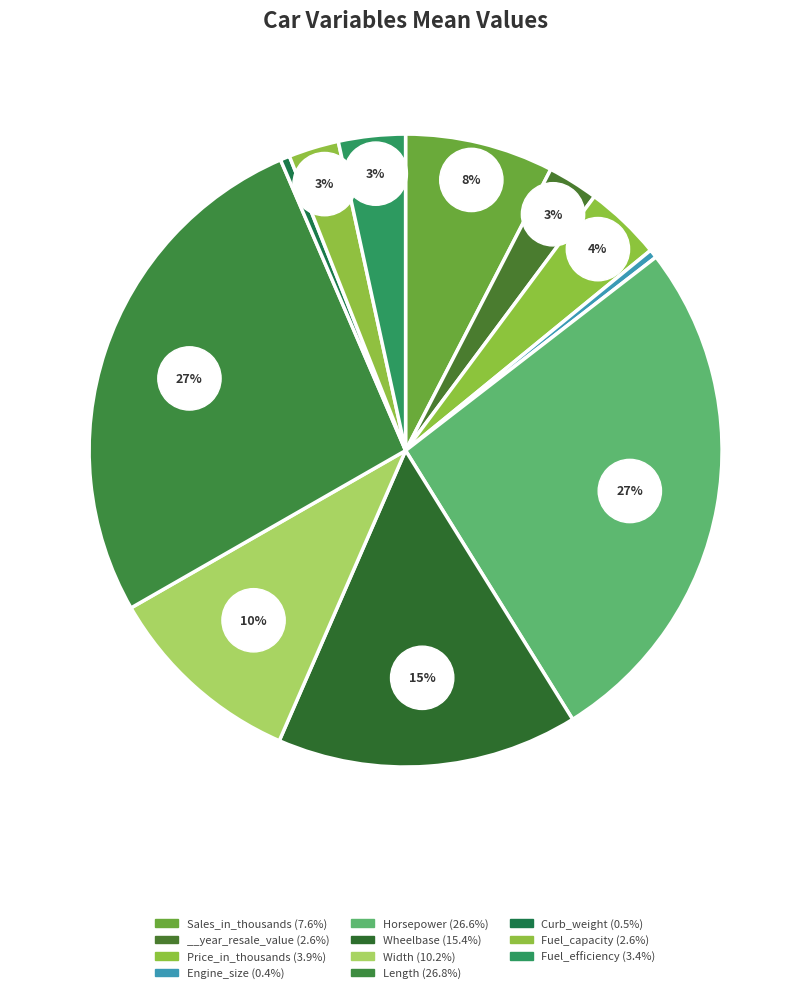

What is the largest slice in the pie chart?

Length